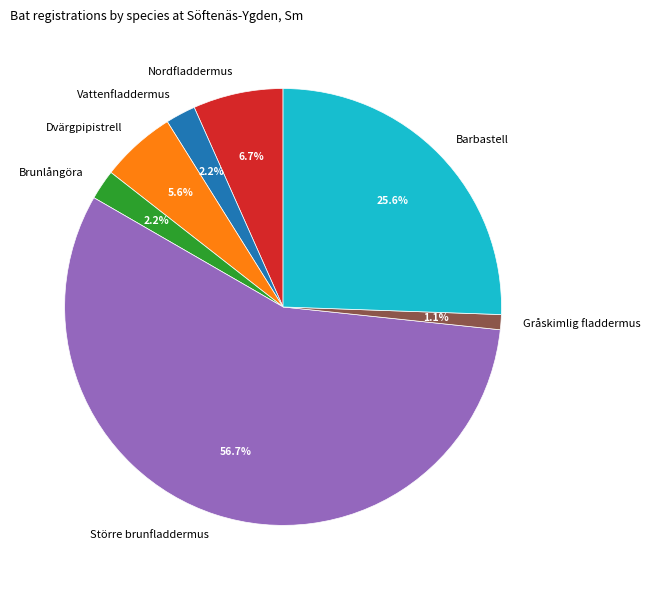

Does Dvärgpipistrell account for over 50% of the chart?

No